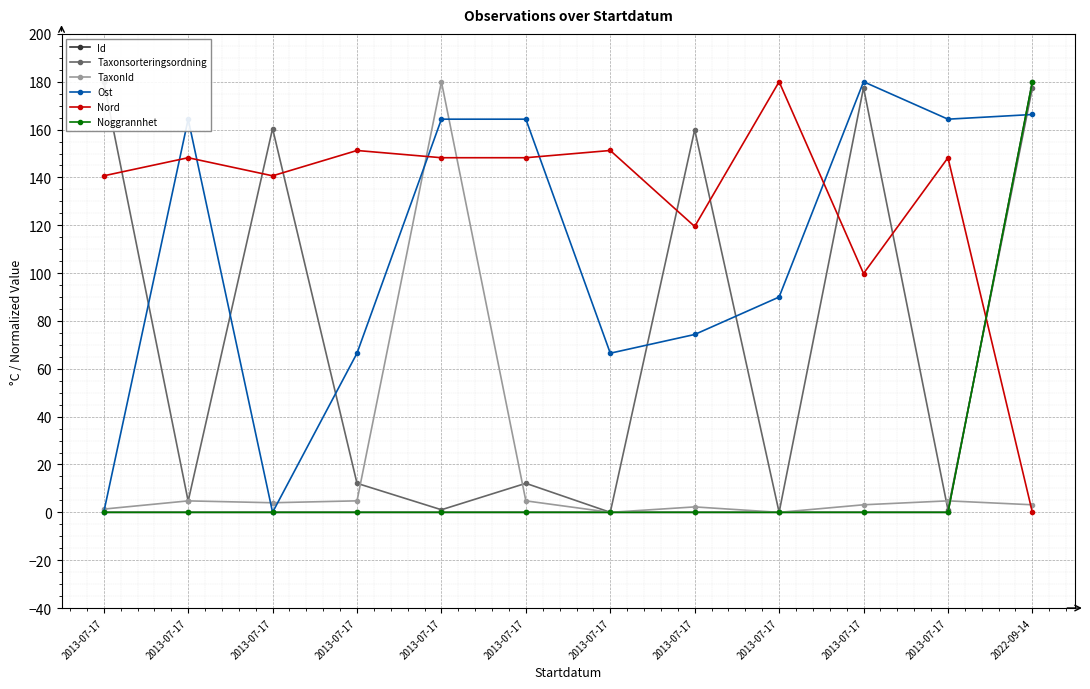

Between 2013-07-17 and 2013-07-17, which is larger?

2013-07-17